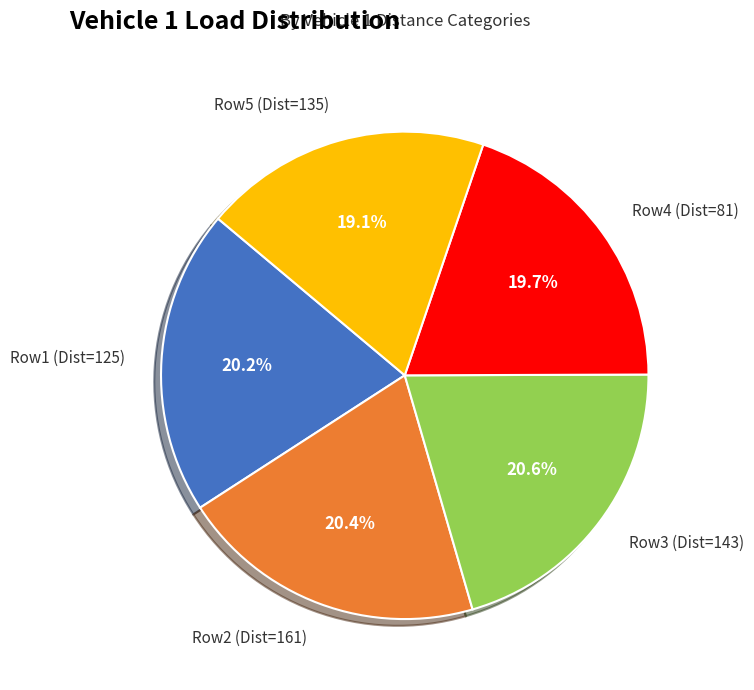

What is the ratio of the value at Row1 (Dist=125) to the value at Row2 (Dist=161)?

1.0